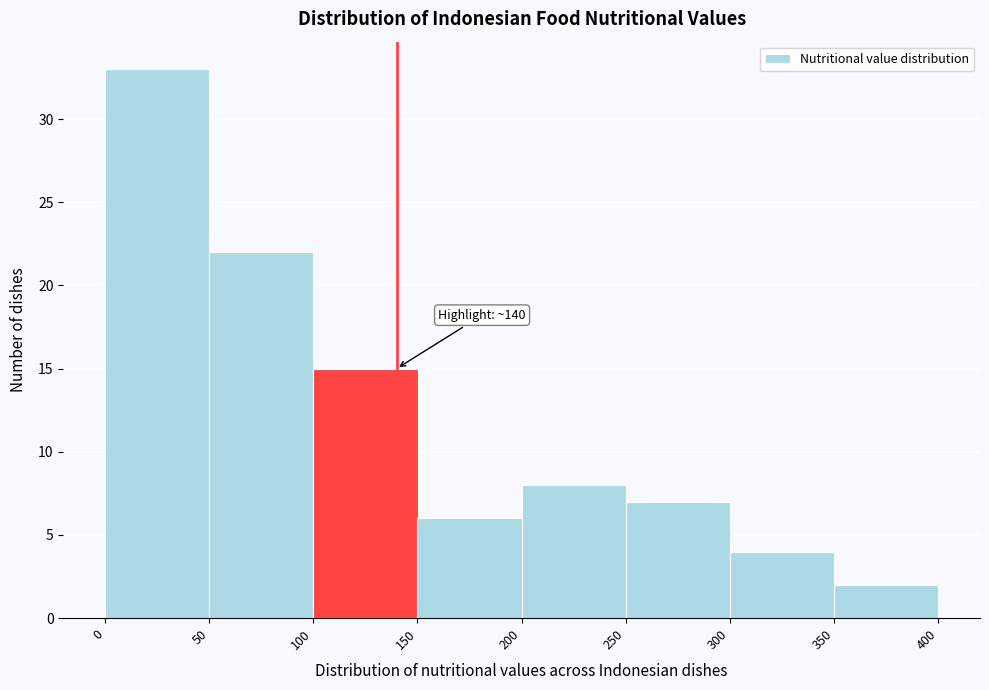

Over which range of the x-axis is the bar tallest?

0 to 50